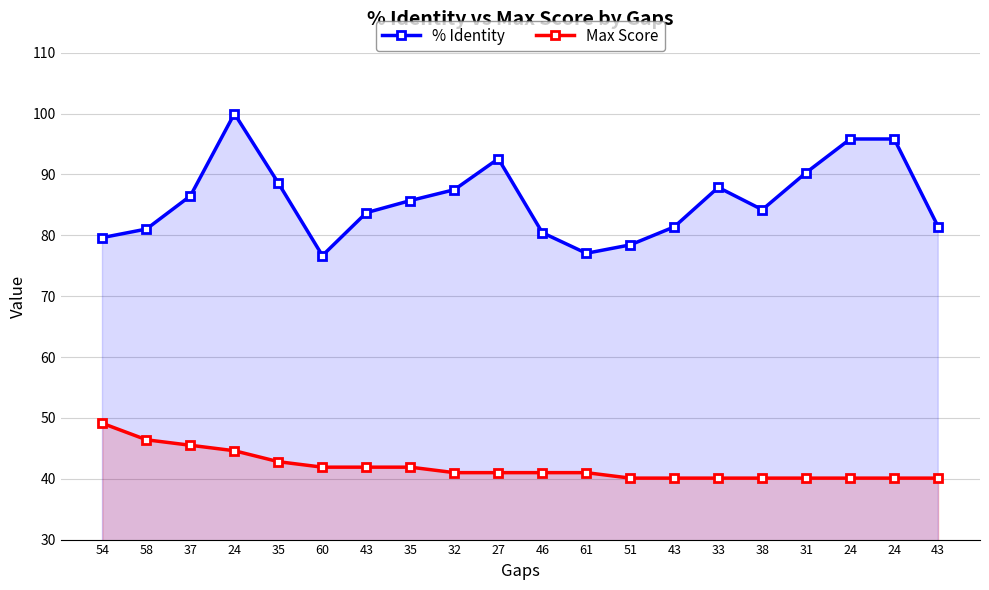

Which label corresponds to the smallest value in the chart?

51